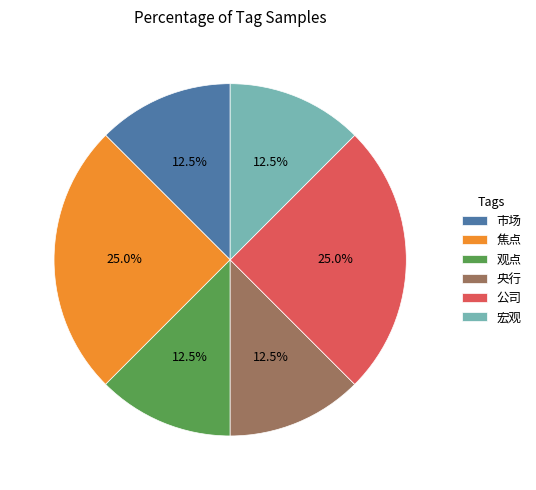

How much of the chart is everything except 宏观?

87.5%